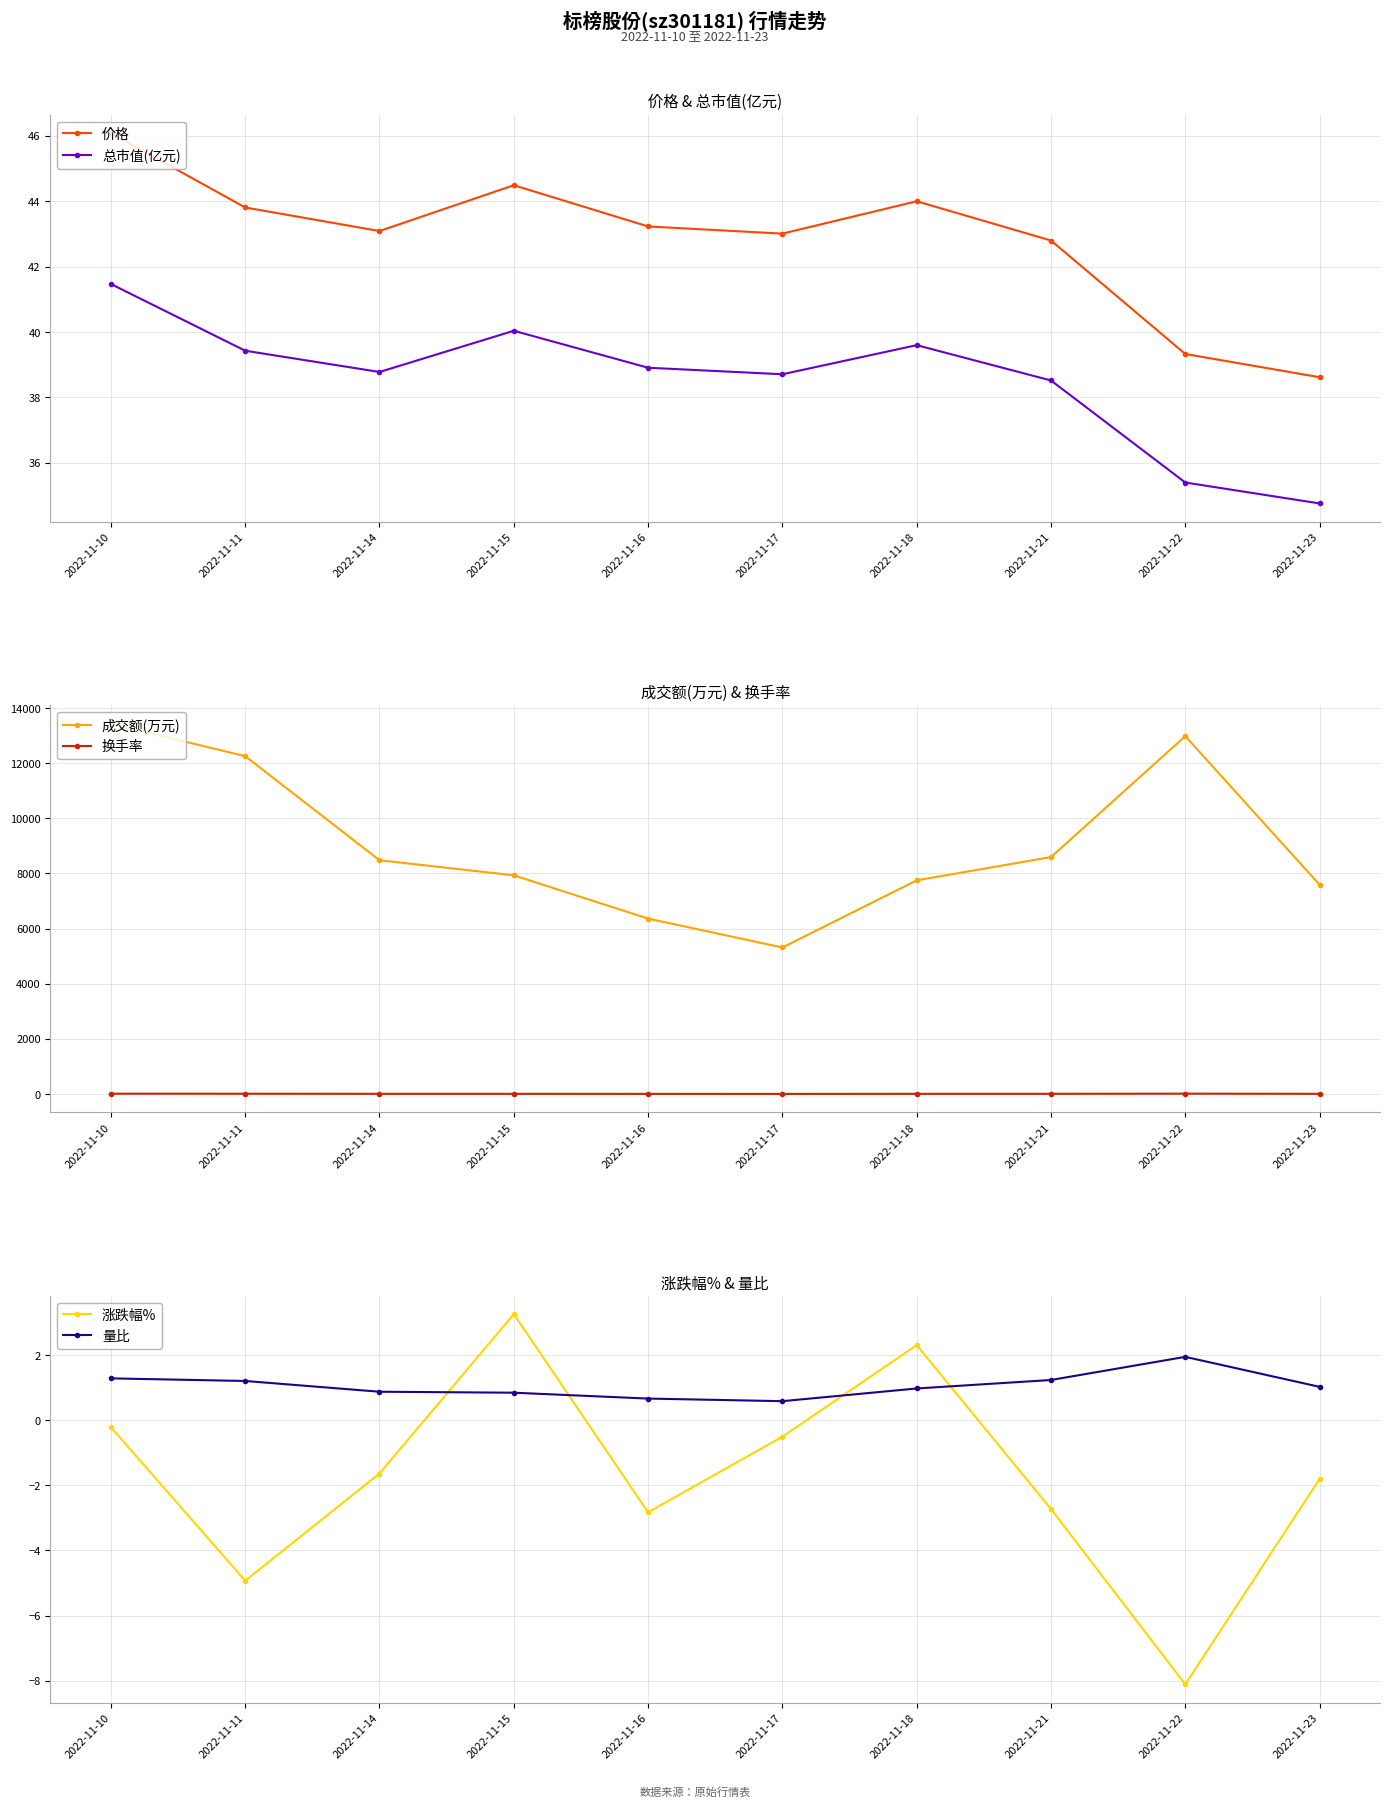

The 价格 series shows 39.3 at 2022-11-22. True or false?

True